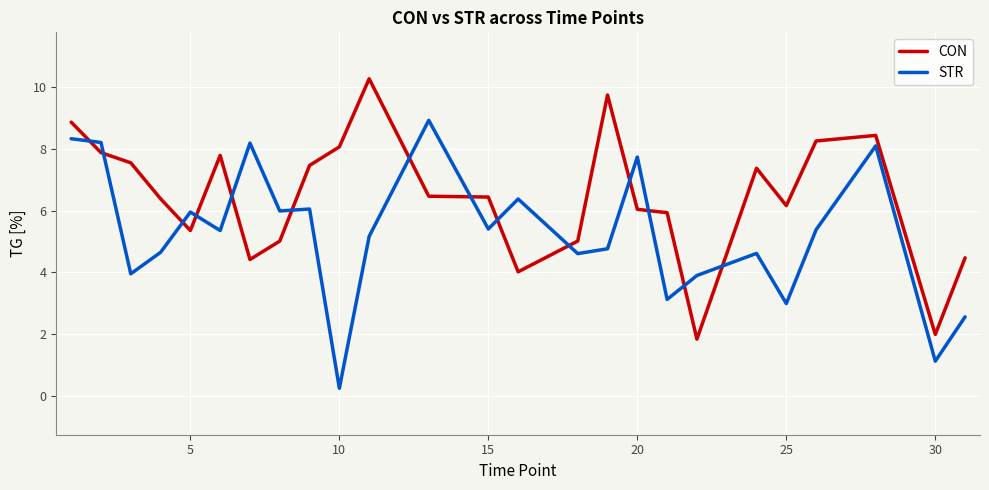

What is the smallest value displayed?

0.2